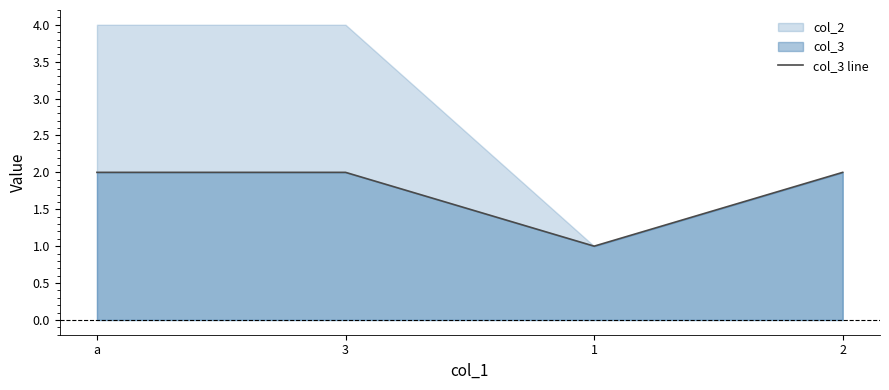

Reading right to left, what are all the values shown in this chart?

2=2	1=1	3=2	a=2